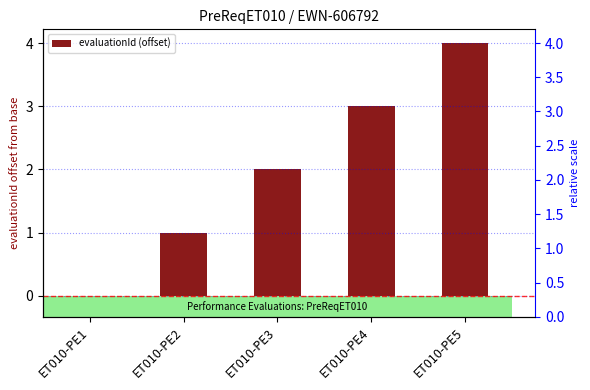

Count the values in the range 1 to 3.

3